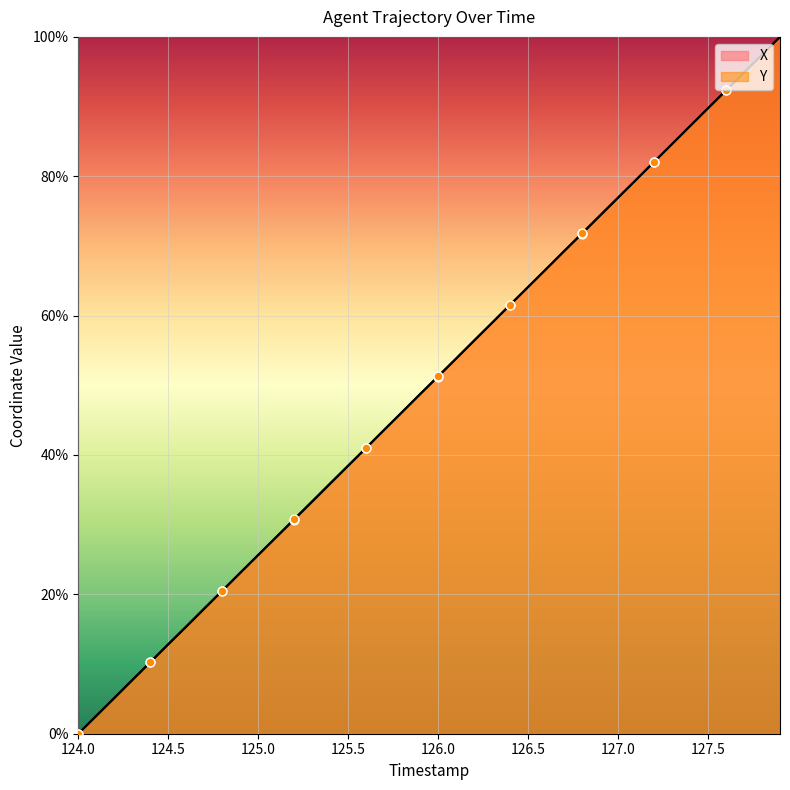

Which series has the largest total across all categories?

Y